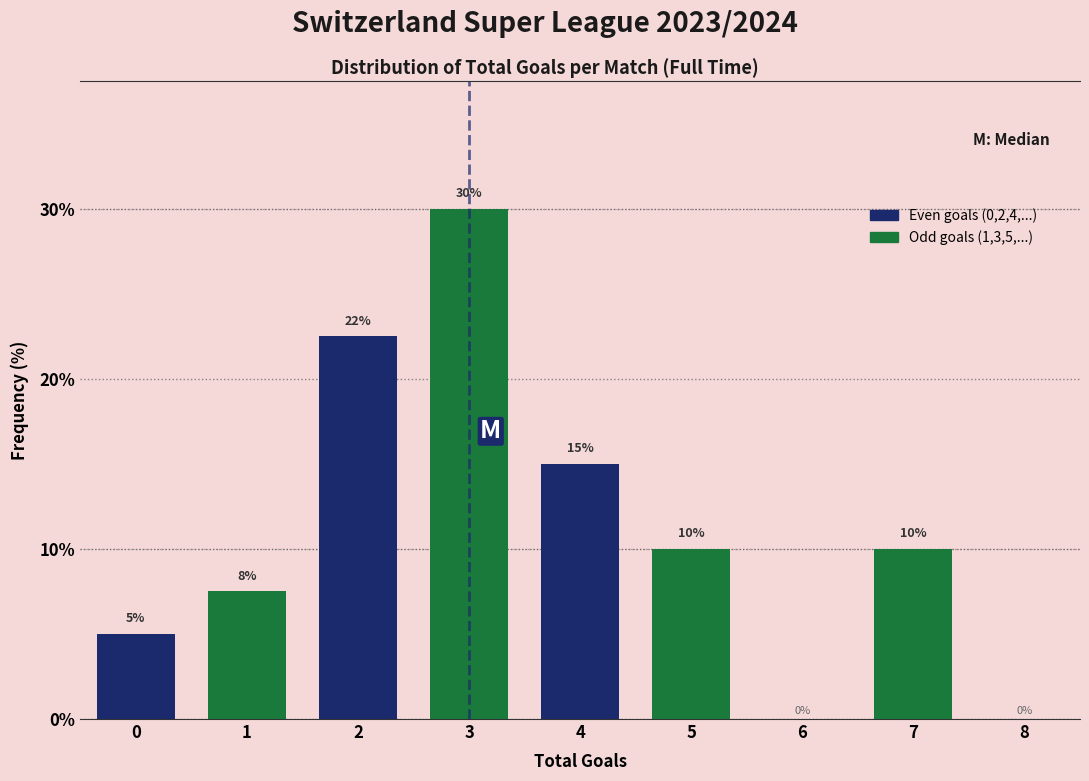

What is the greatest value displayed?

30.0